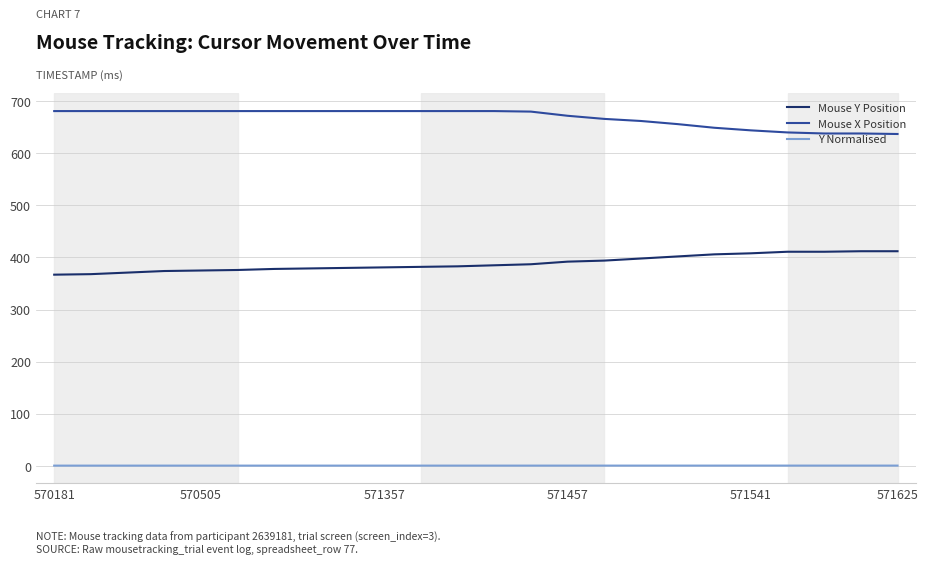

What is the highest value of the Mouse X Position series?

681.0